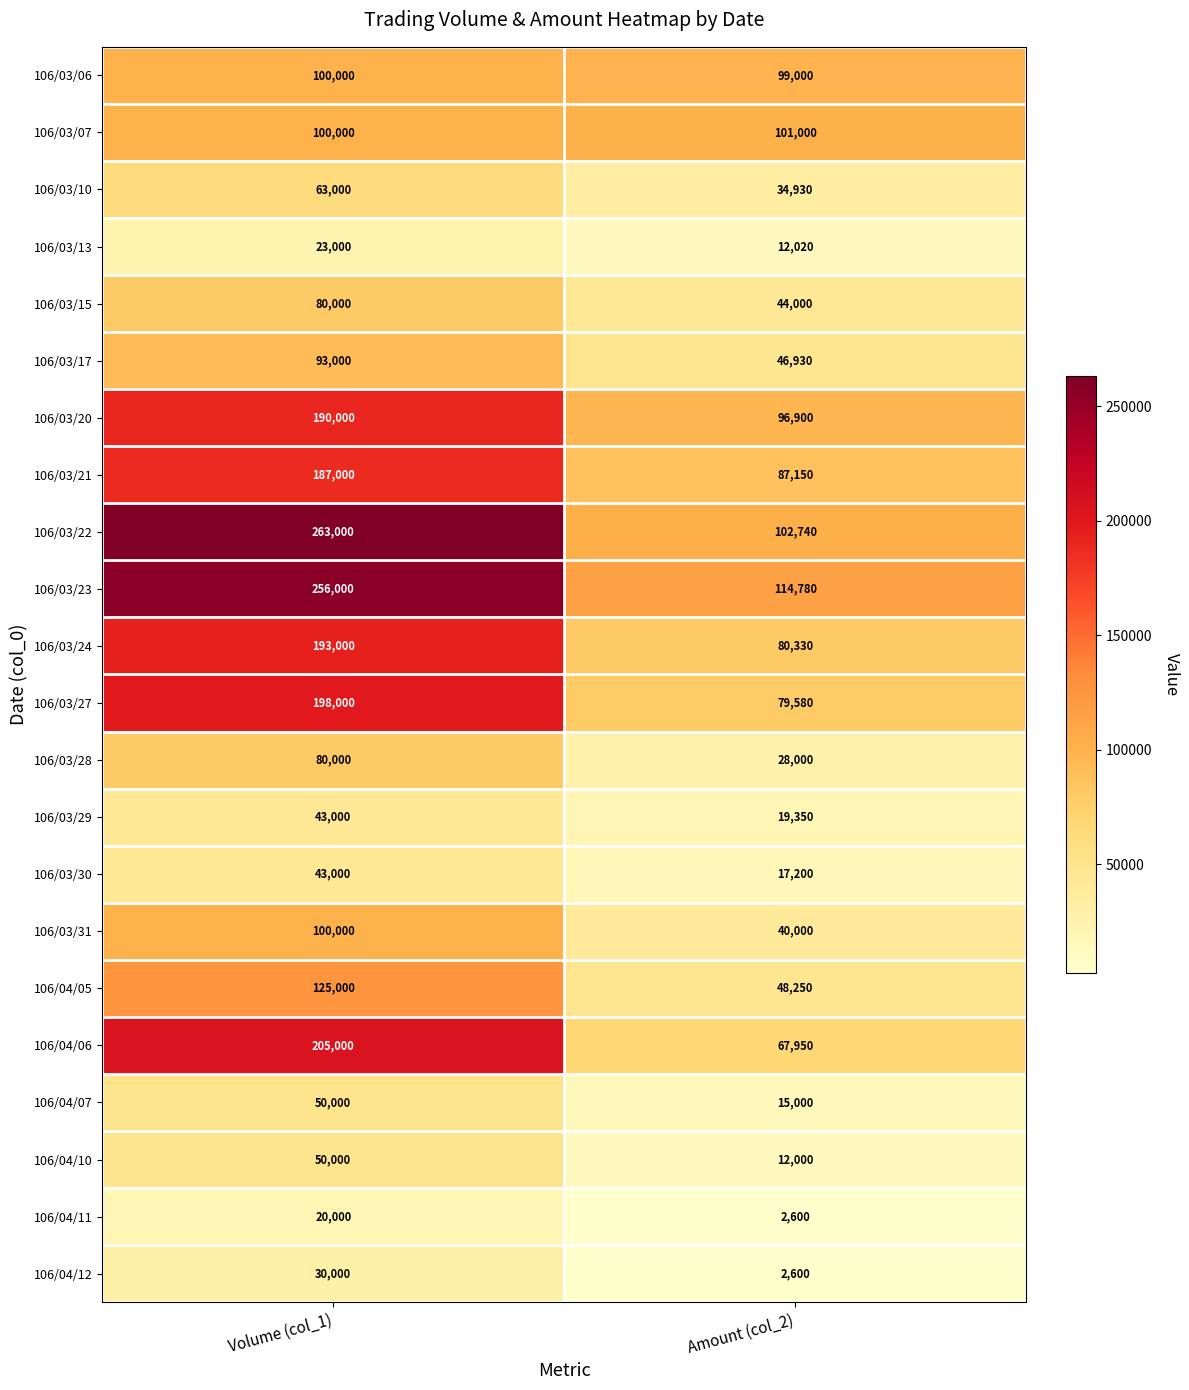

True or false: 106/04/05 has a value of 125000 at Volume (col_1).

True